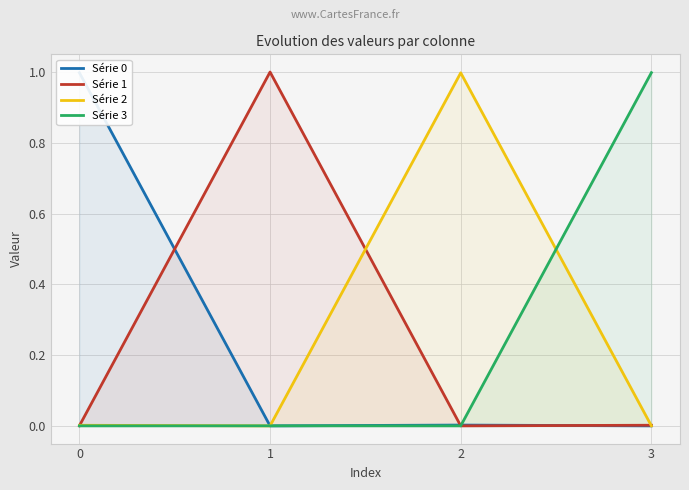

True or false: Série 0 has more than 2 points higher than both neighbors.

False